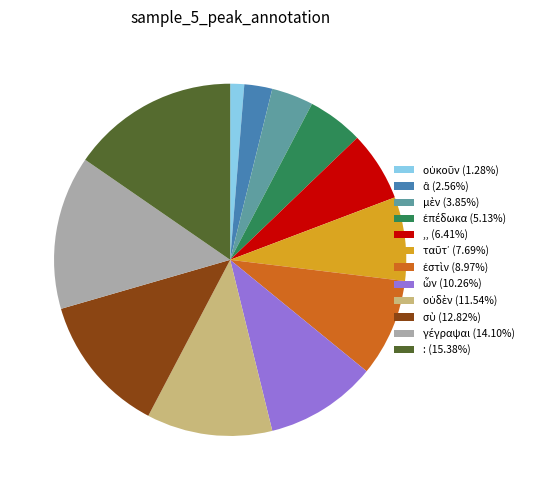

Is there any slice that represents more than half of the pie?

No